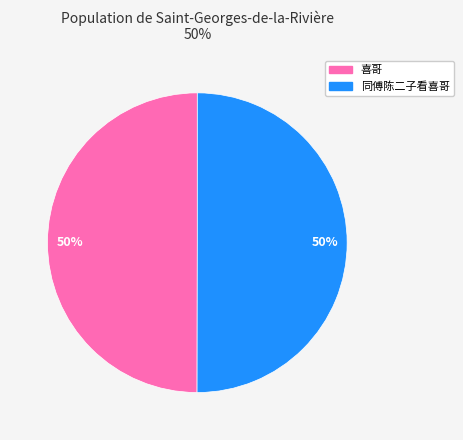

To the nearest percent, what is the average slice percentage?

50%